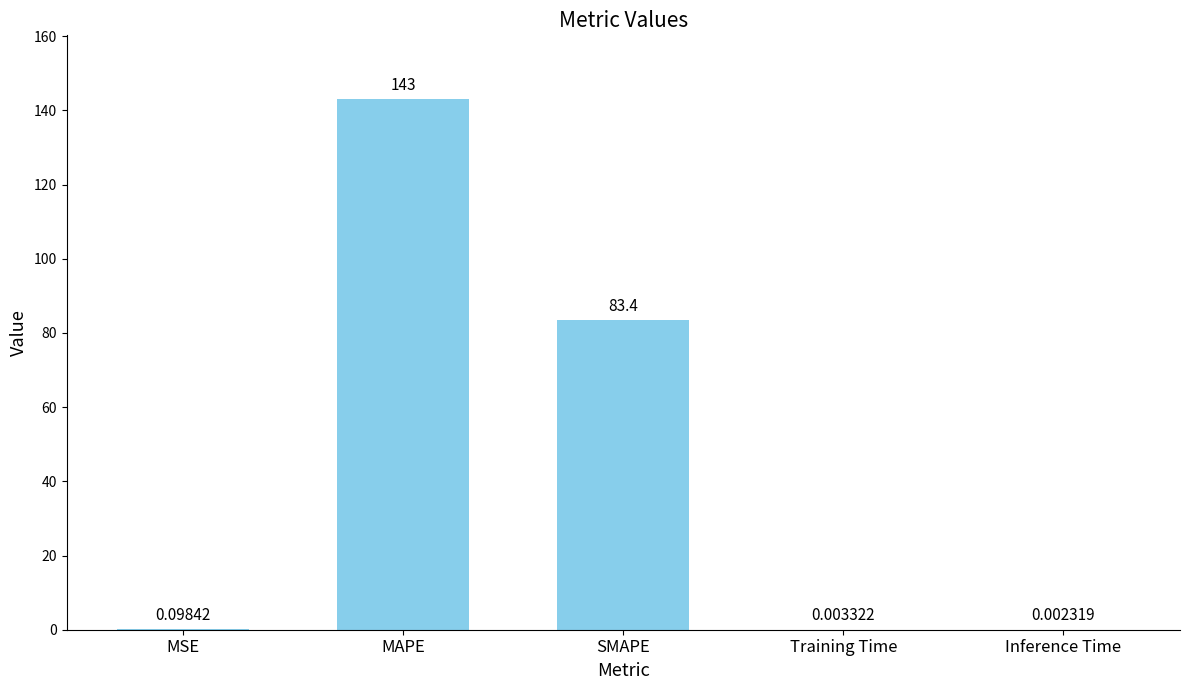

What is the change in value from MAPE to SMAPE?

-59.6